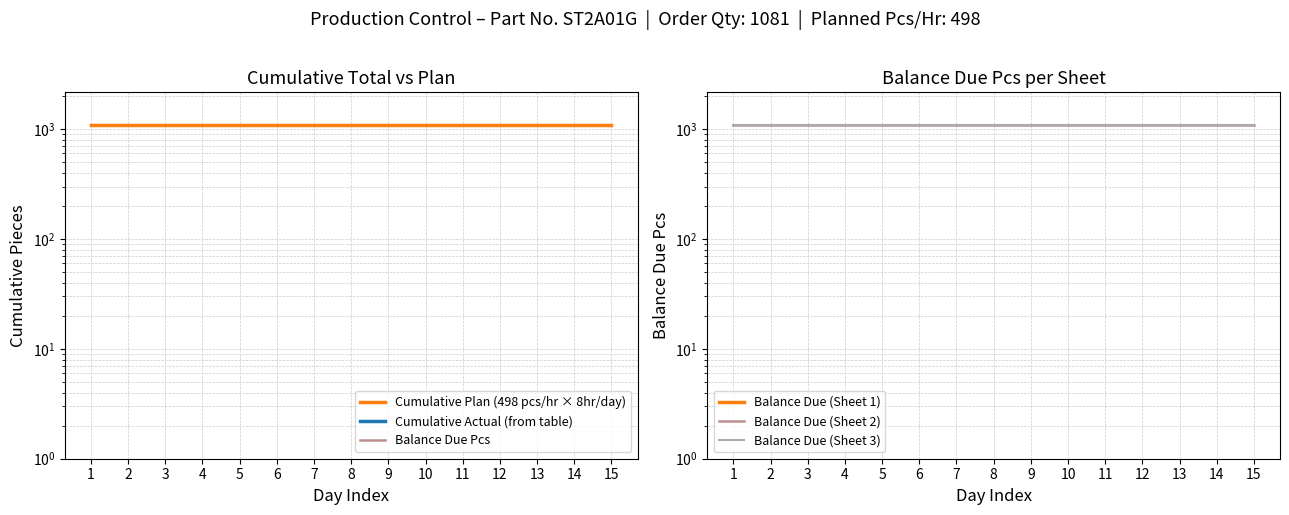

What are all the series names shown in the legend?

Cumulative Plan (498 pcs/hr × 8hr/day), Cumulative Actual (from table), Balance Due Pcs, Balance Due (Sheet 1), Balance Due (Sheet 2), Balance Due (Sheet 3)